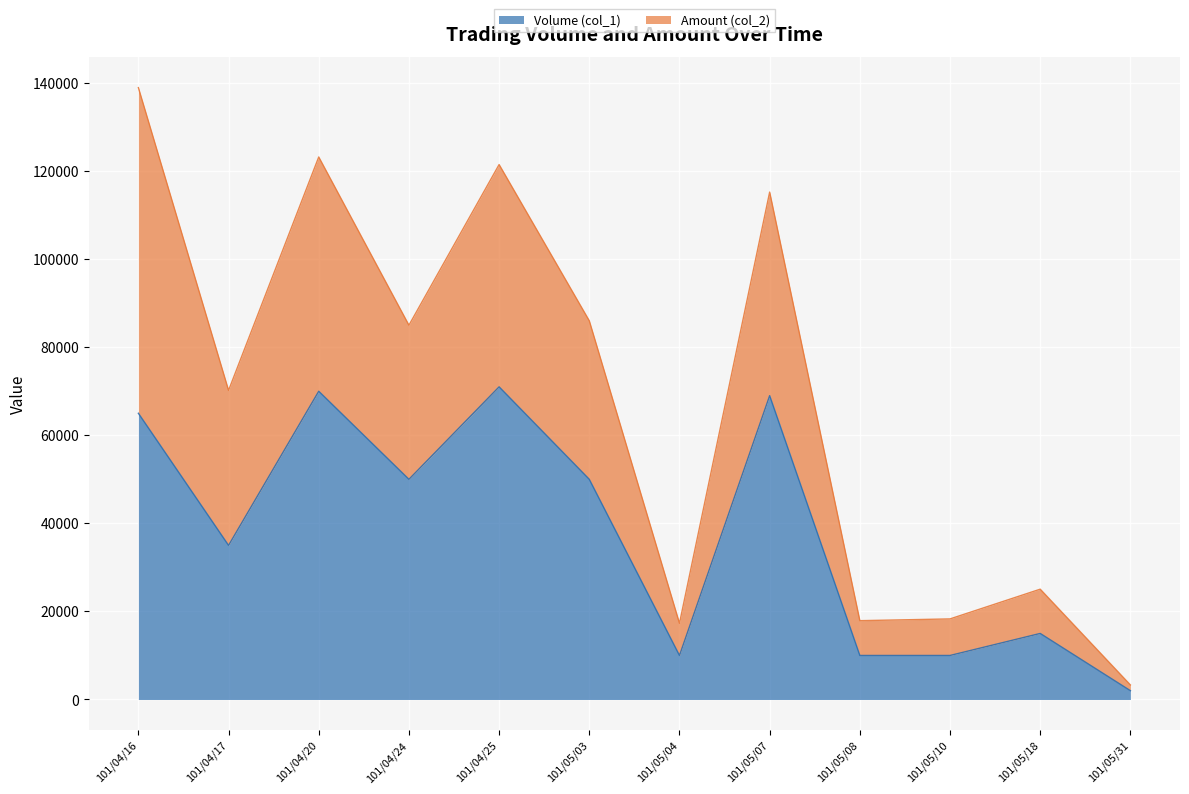

What is the difference between the maximum and minimum values in the Amount (col_2) series?

135650